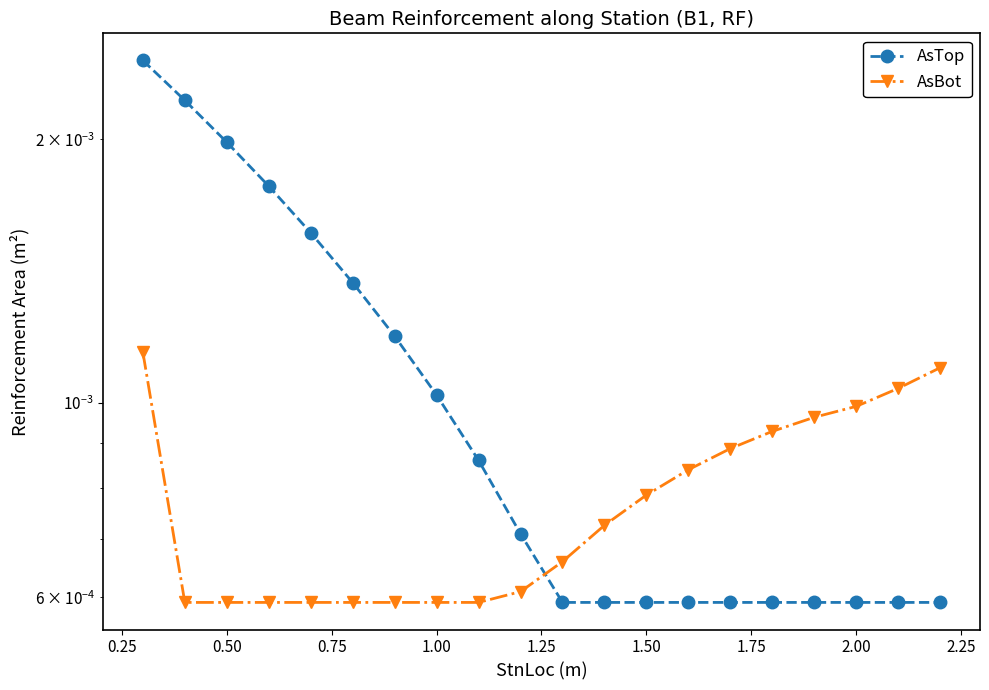

Which series has the widest spread of values?

AsTop